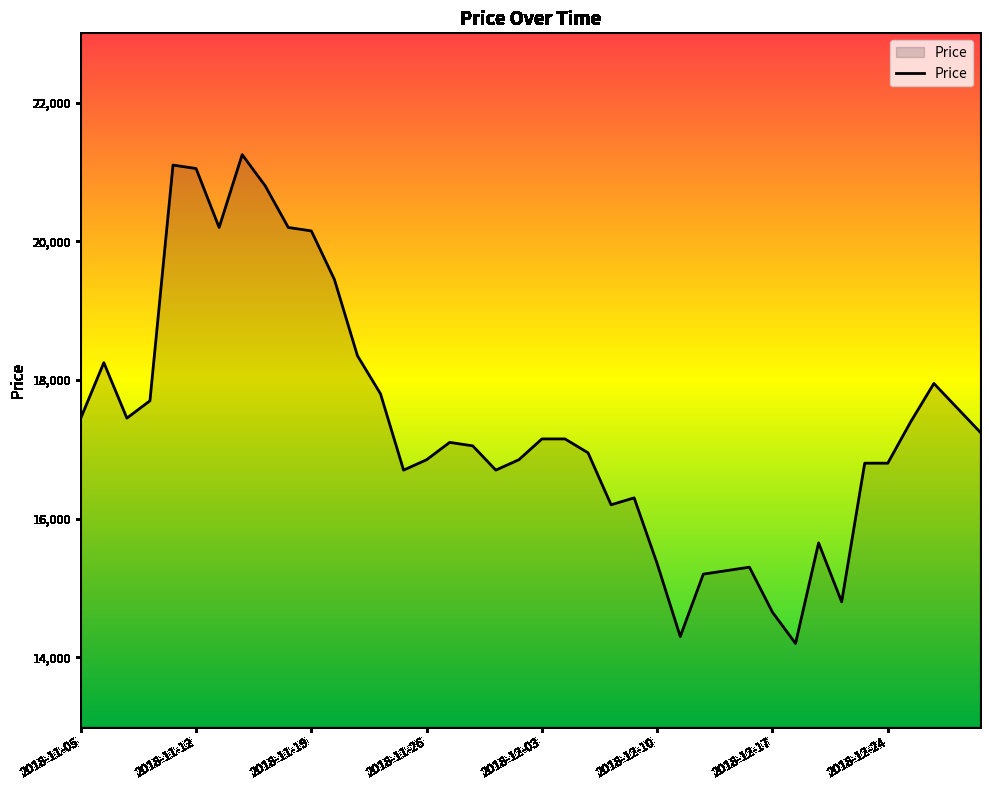

What is the minimum value shown in the chart?

14200